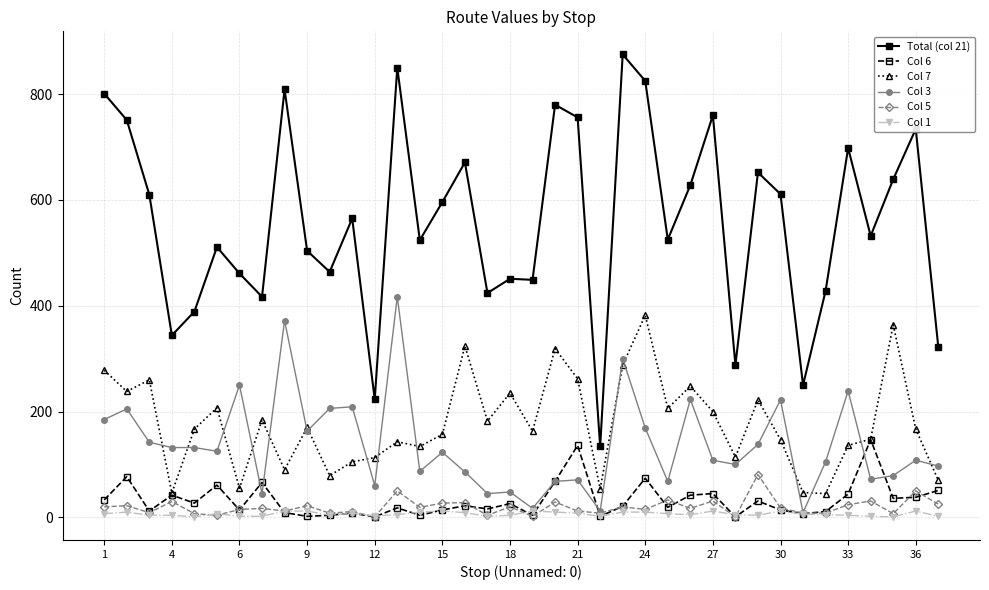

At how many categories does at least one series exceed 687?

11